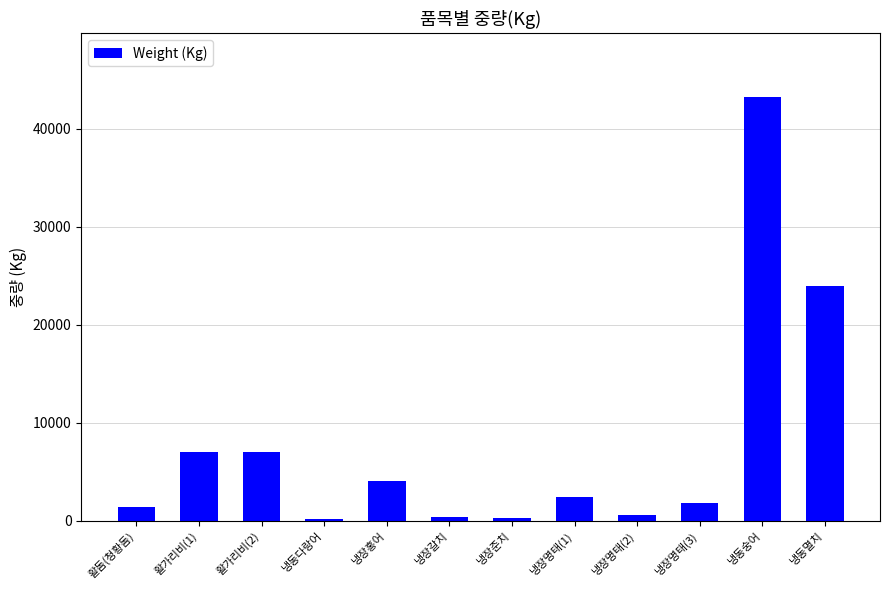

What is the change in value from 활돔(청황돔) to 활가리비(1)?

+5559